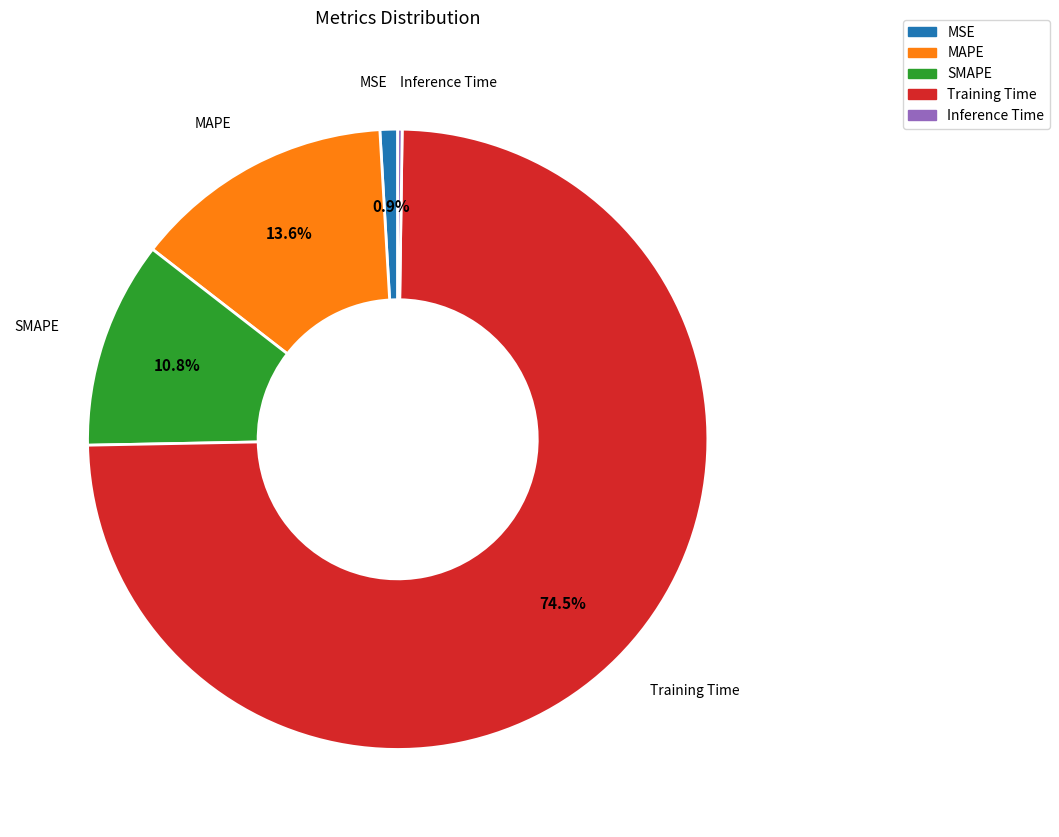

Which category has the biggest portion of the pie?

Training Time